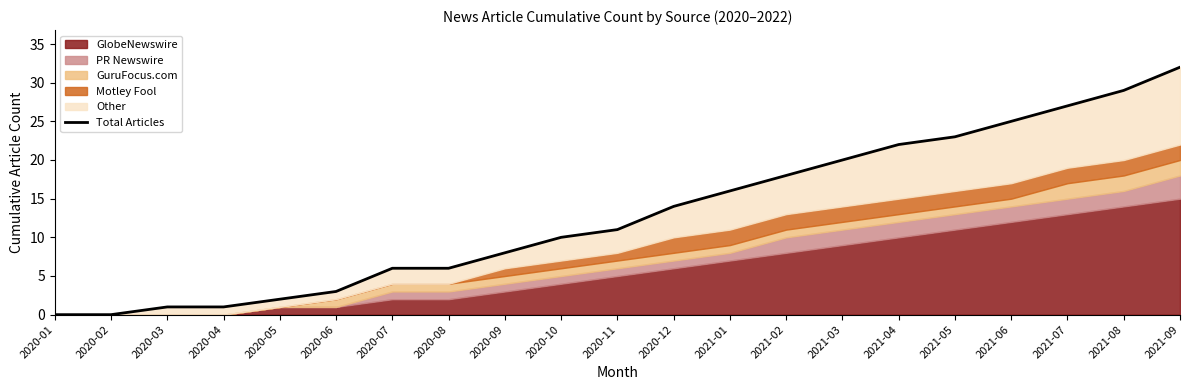

What is the label of the 8th point from the left?

2020-08